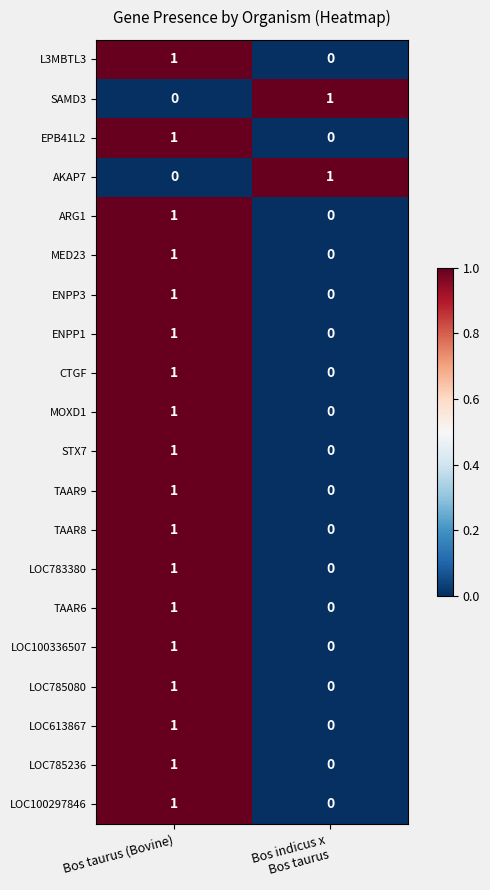

Where is SAMD3 nearest to the value 0?

Bos taurus (Bovine)